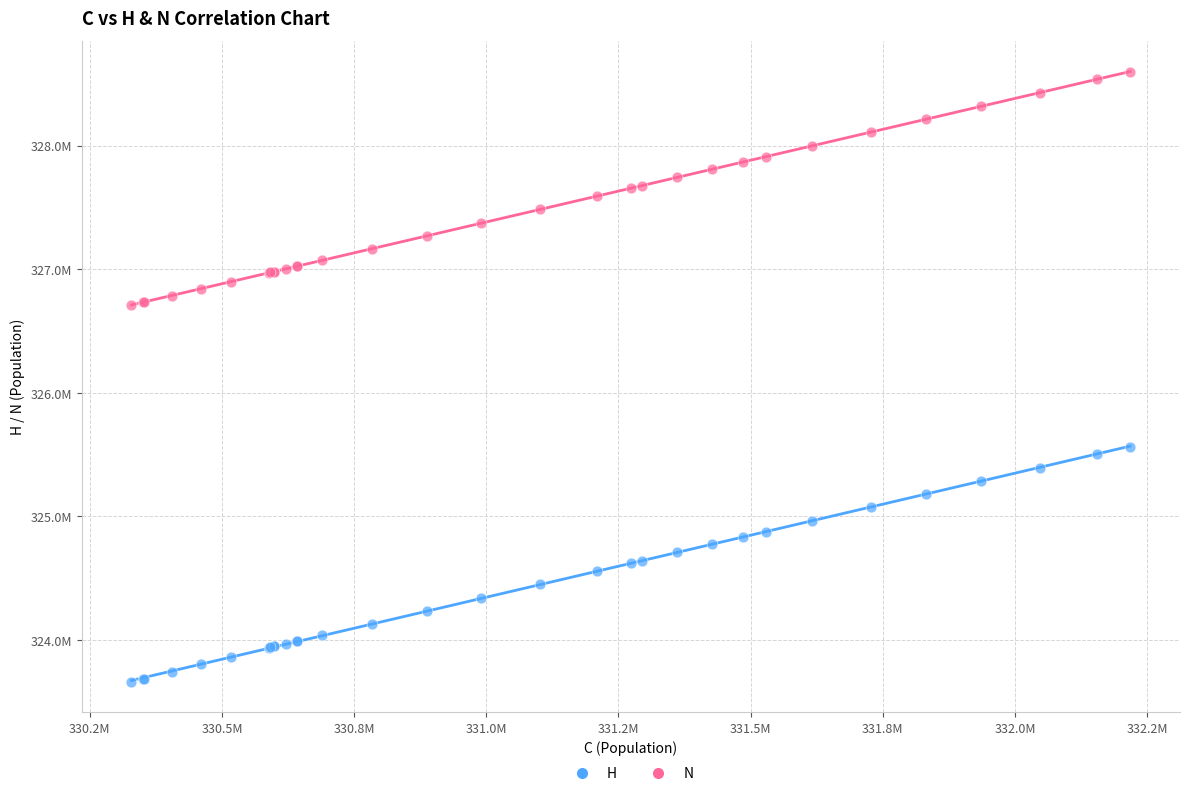

What are all the series names shown in the legend?

H, N